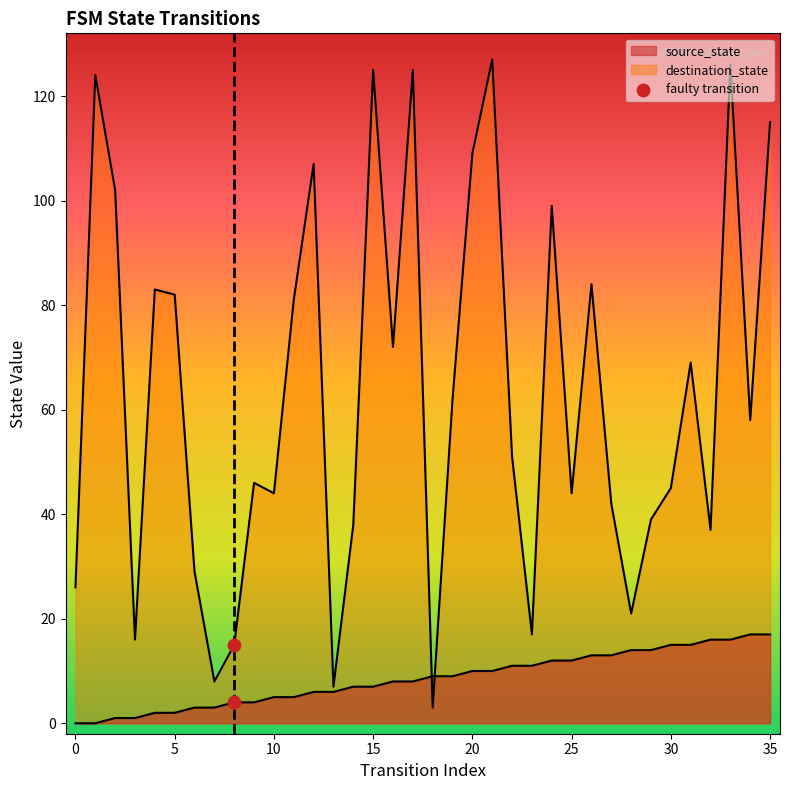

How many lines are shown in the chart?

2